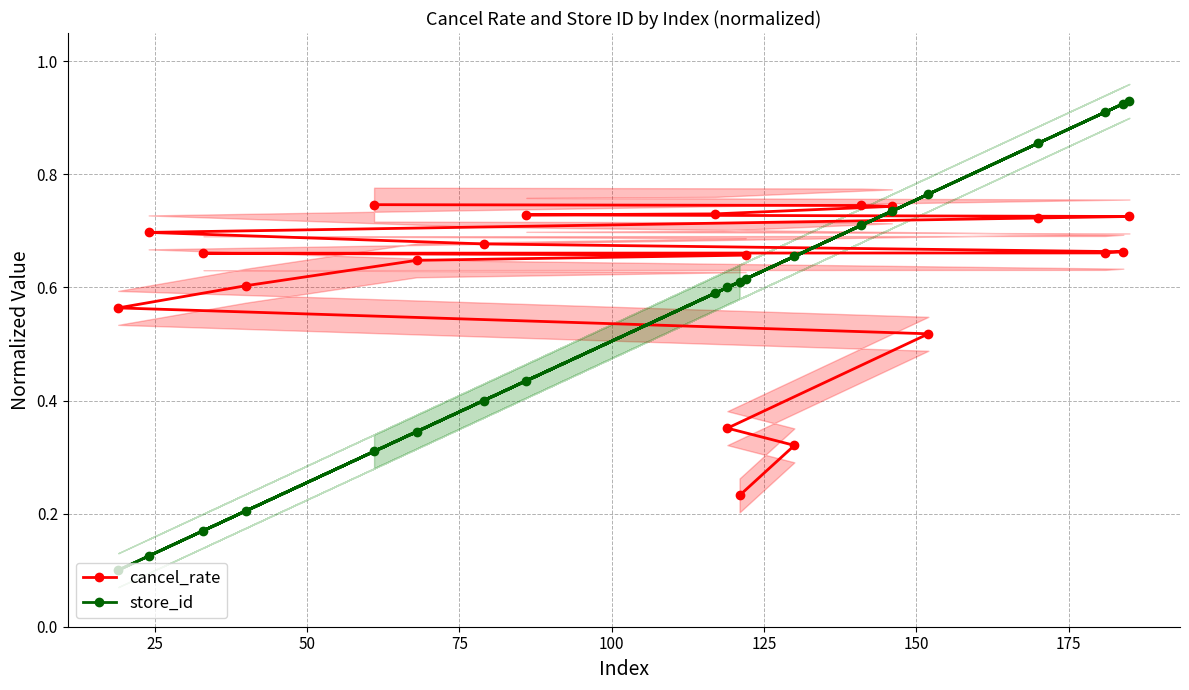

At how many categories does at least one series exceed 0?

20